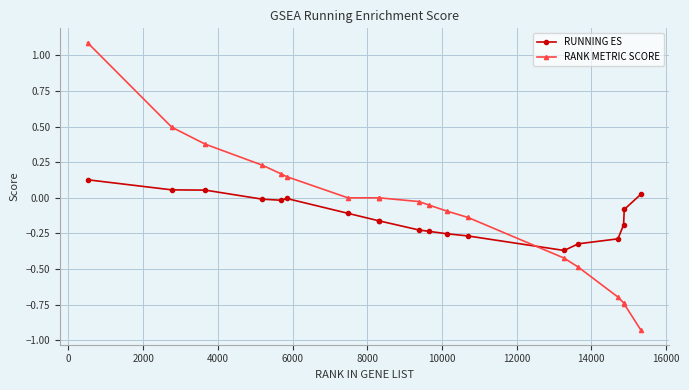

What is the sum of all RANK METRIC SCORE values?

-1.8